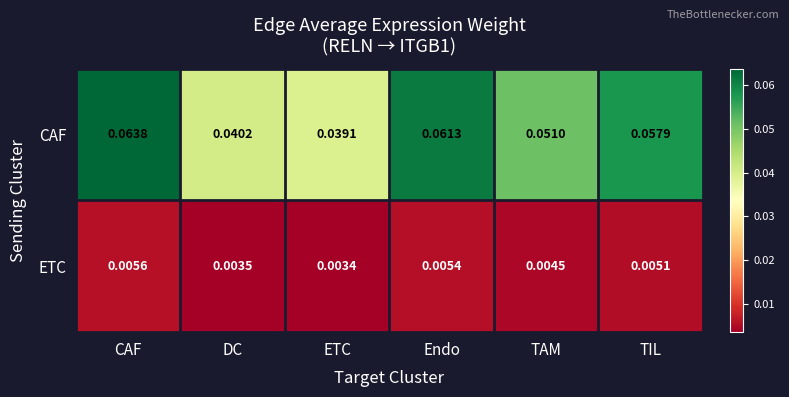

List the series in order of their overall mean, lowest first.

ETC, CAF